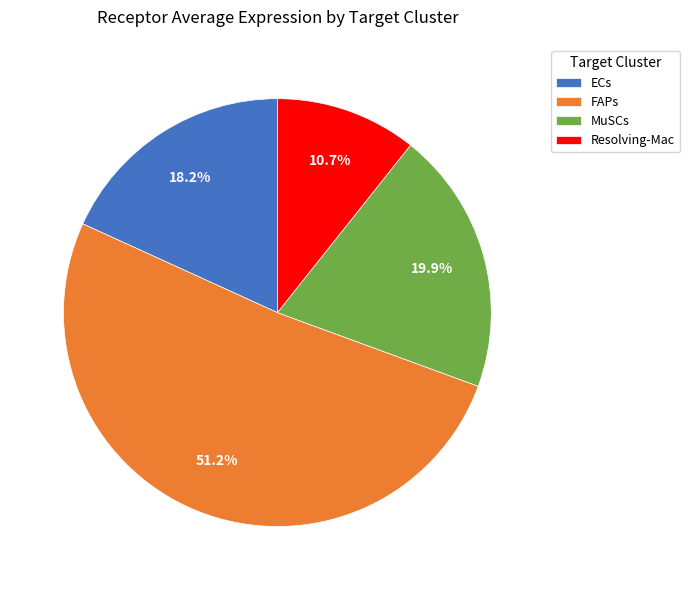

How many segments does this pie chart have?

4